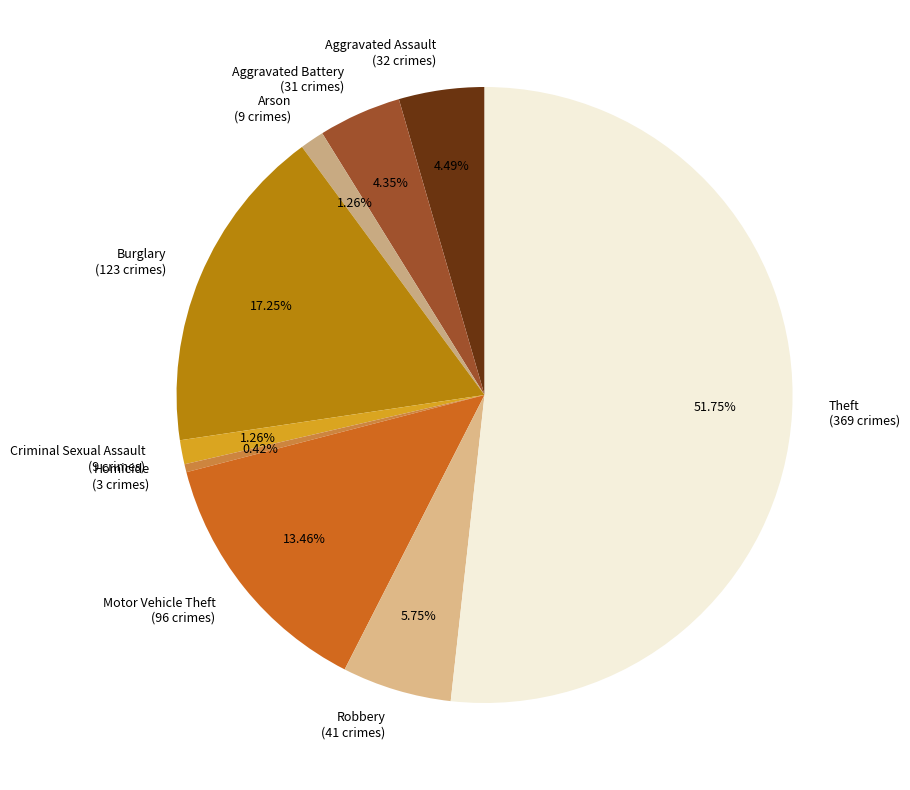

Combined, what portion of the pie is Aggravated Assault and Motor Vehicle Theft?

18.0%